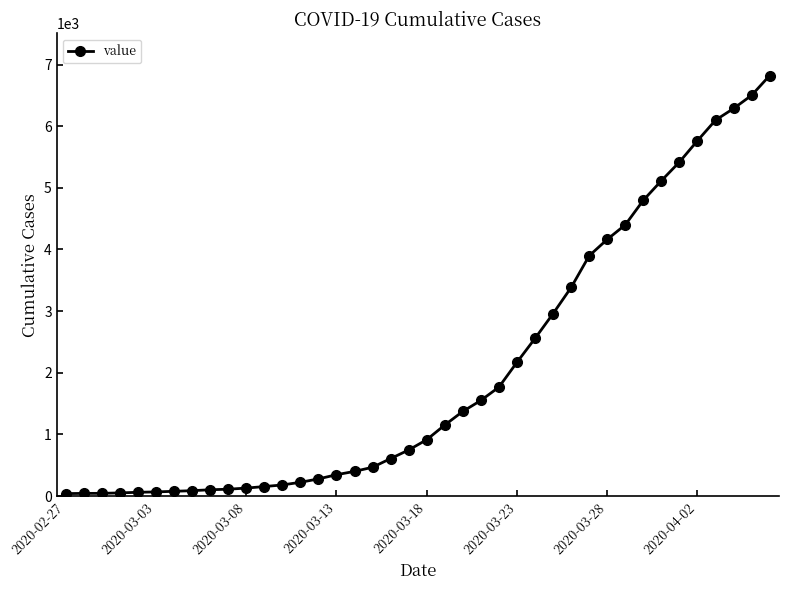

What is the sum of all values?

81339